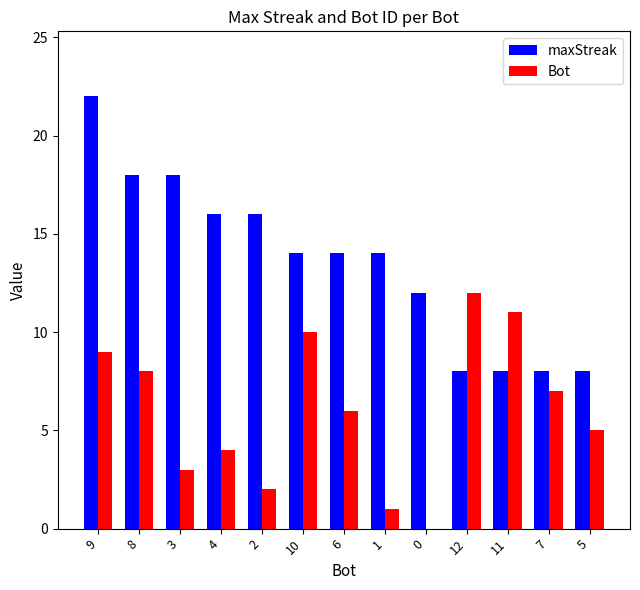

What is the maximum value shown in the chart?

22